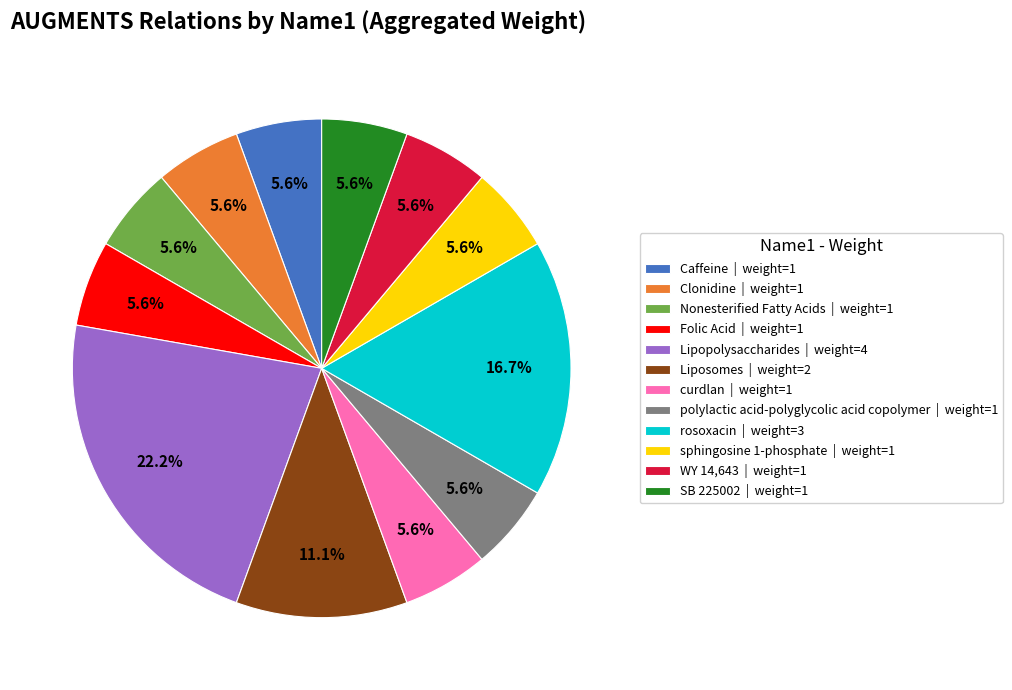

How many slices are in this pie chart?

12